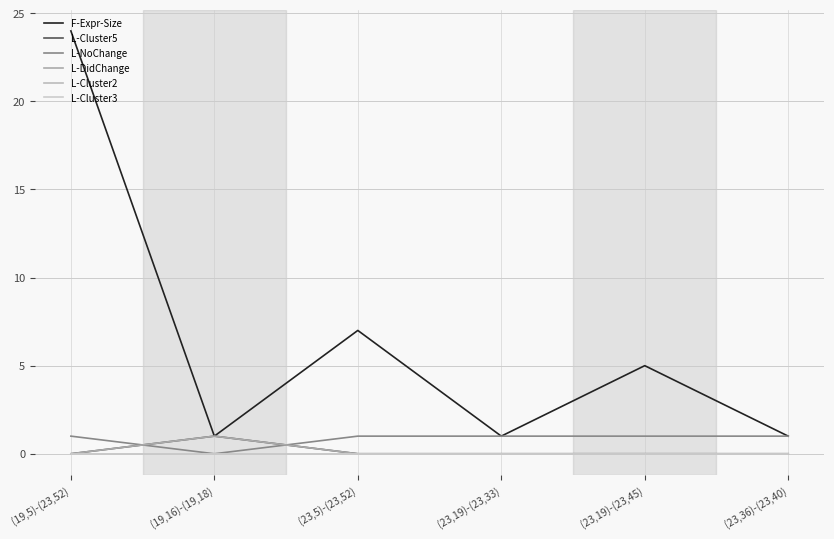

Is it true that L-Cluster3 equals 0 at (19,16)-(19,18)?

True